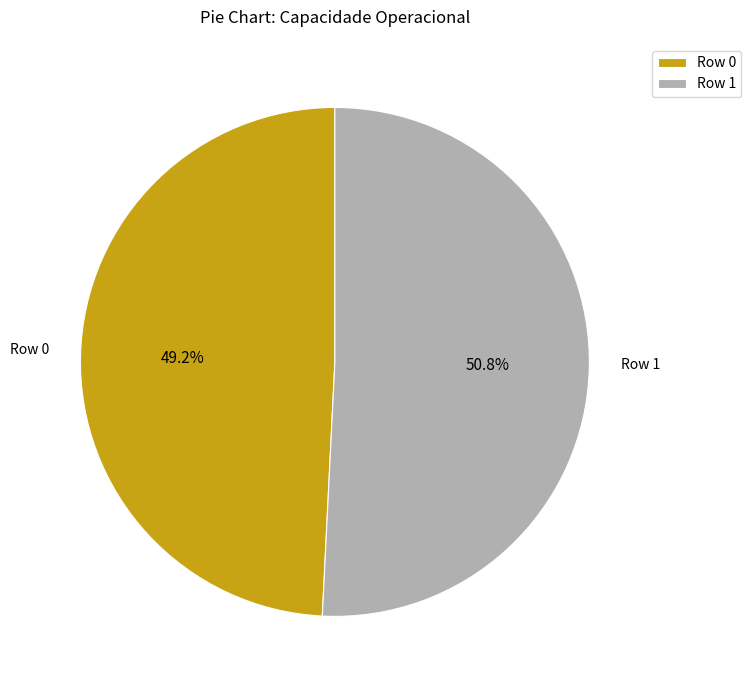

Is there any slice that represents more than half of the pie?

Yes